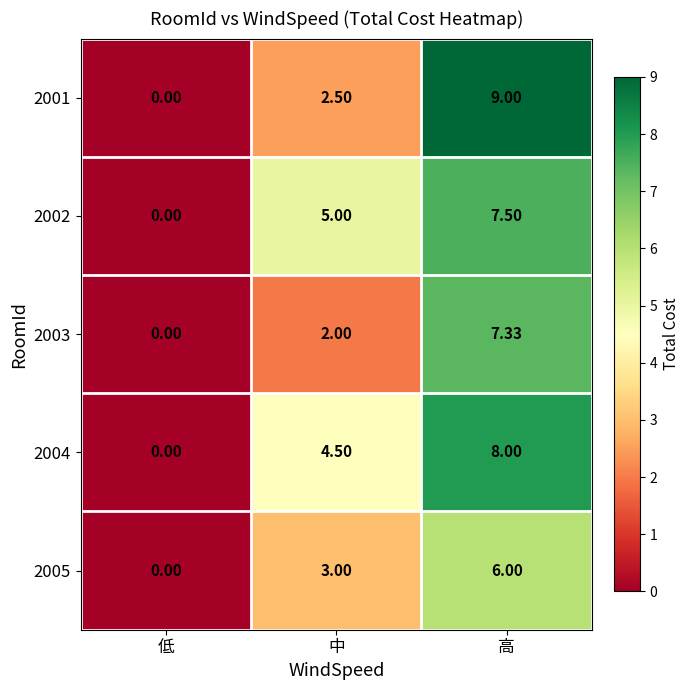

Count the number of data series in this chart.

5